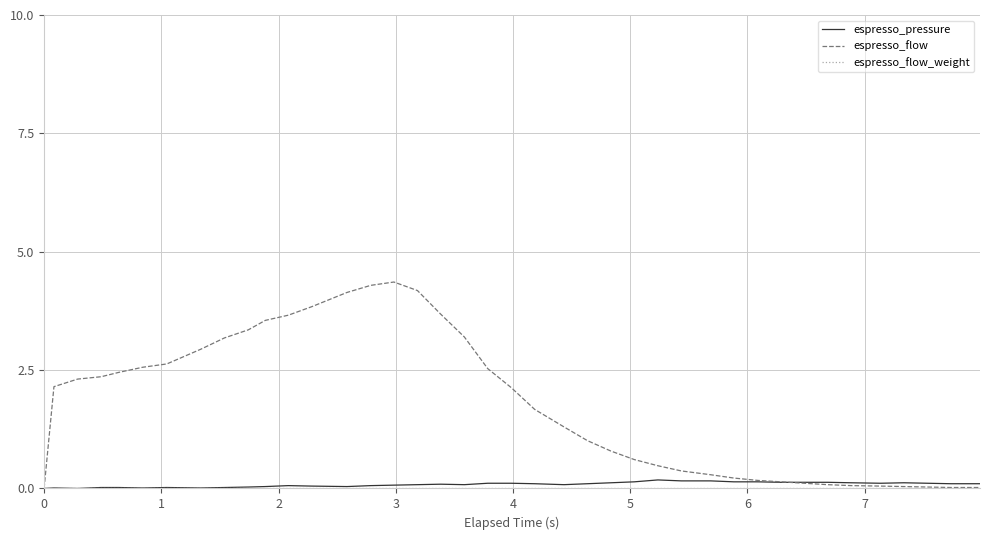

Which series has the largest total across all categories?

espresso_flow